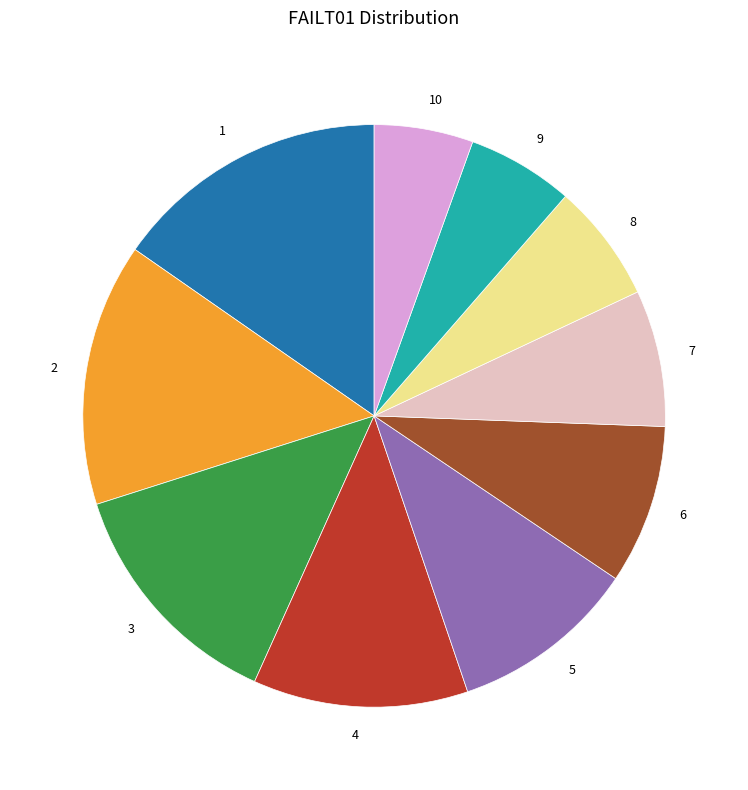

Is the sum of 10 and 6 greater than half?

No